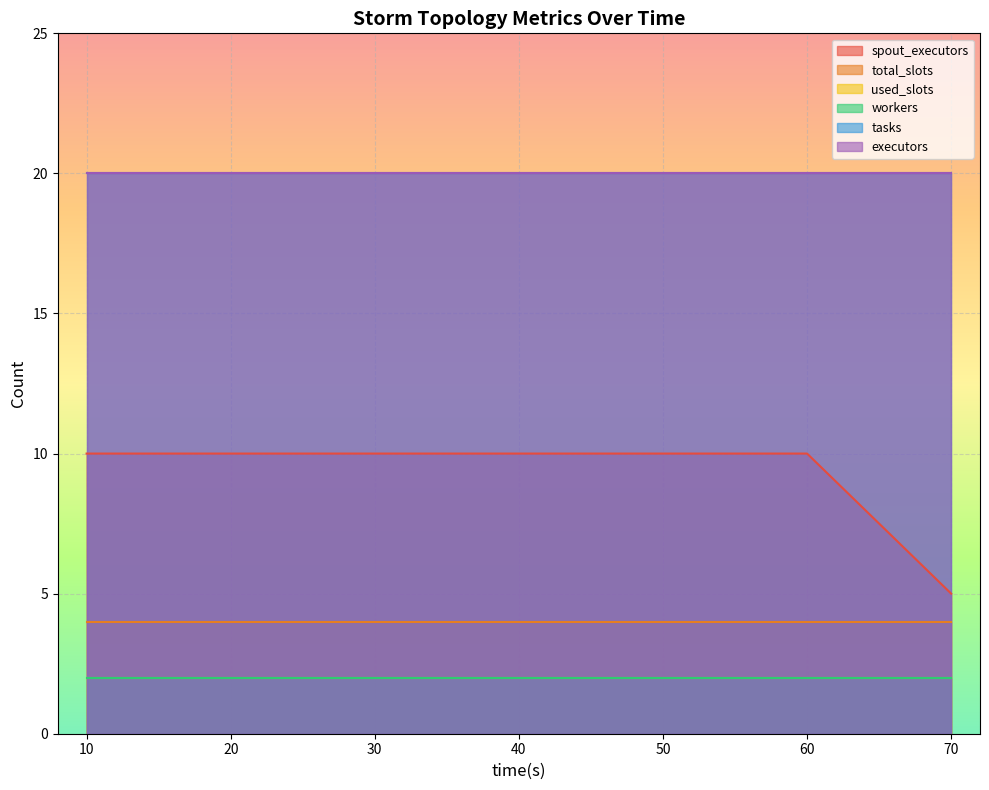

List the labels in order of spout_executors value, smallest first.

70, 10, 20, 30, 40, 50, 60